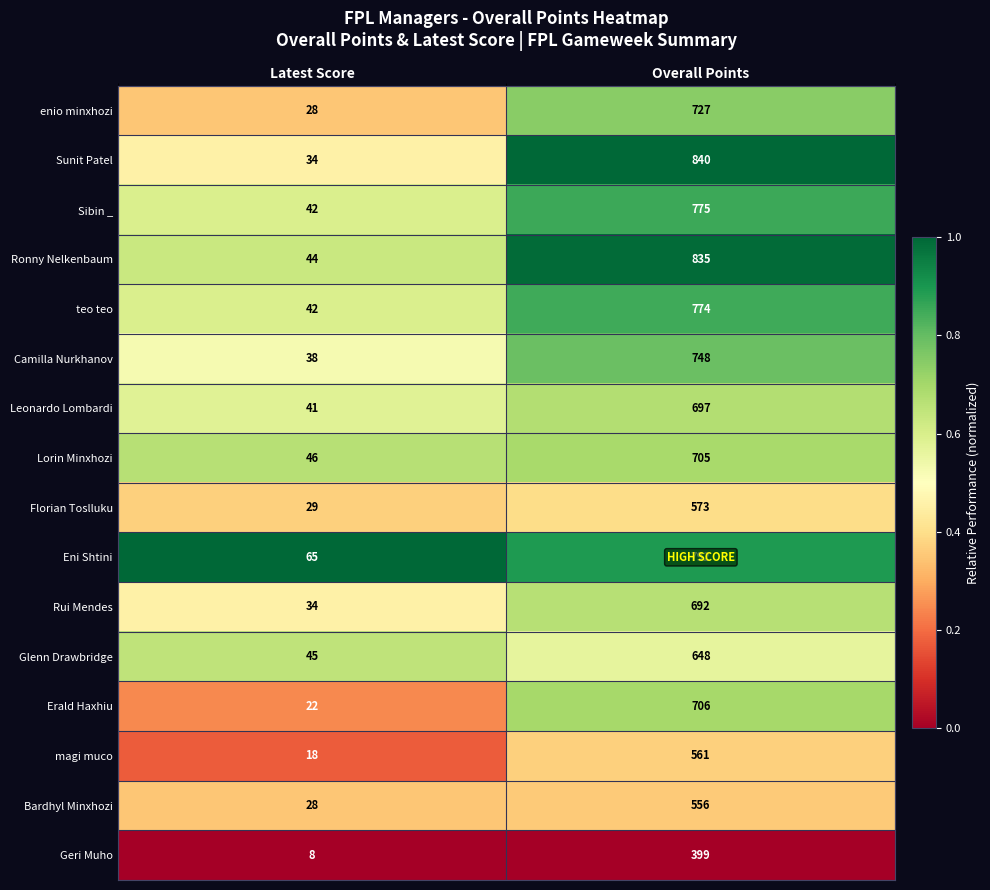

What is the spread (max minus min) of values at Overall Points?

441